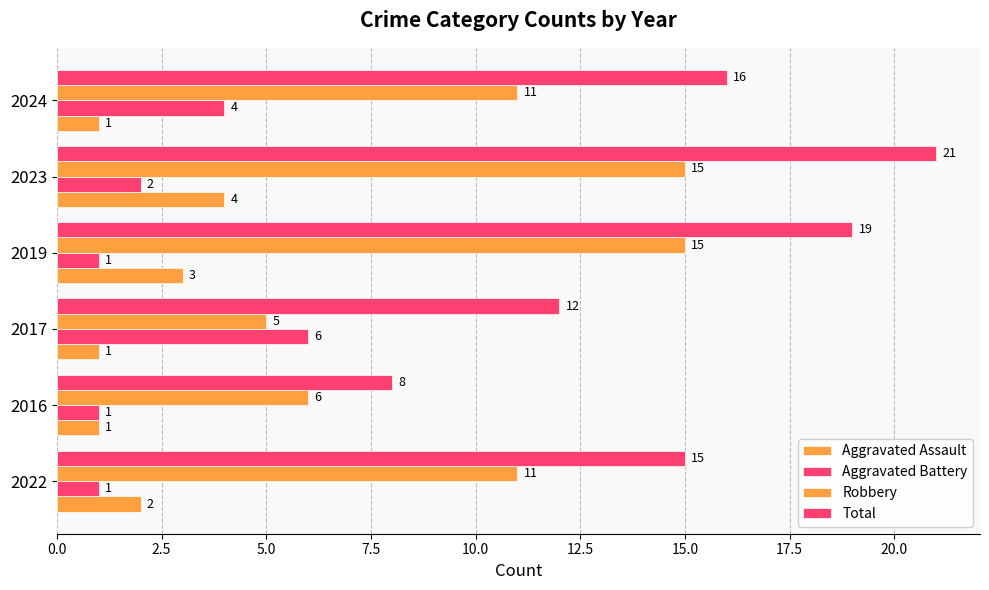

Count the number of categories in the chart.

6